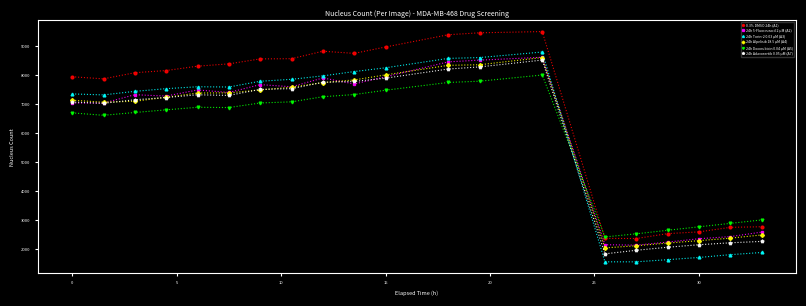

Which series has the largest total across all categories?

0.3% DMSO 24h (A1)